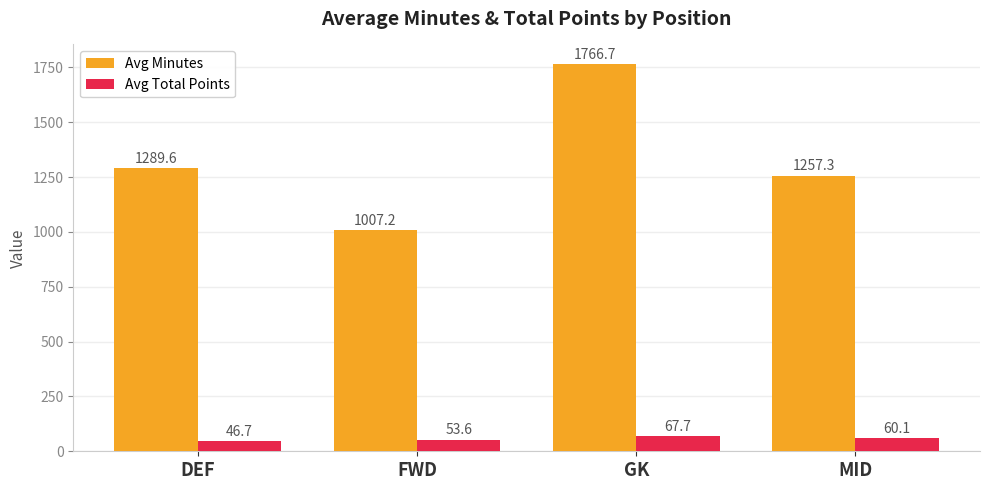

Which series has the largest total across all categories?

Avg Minutes